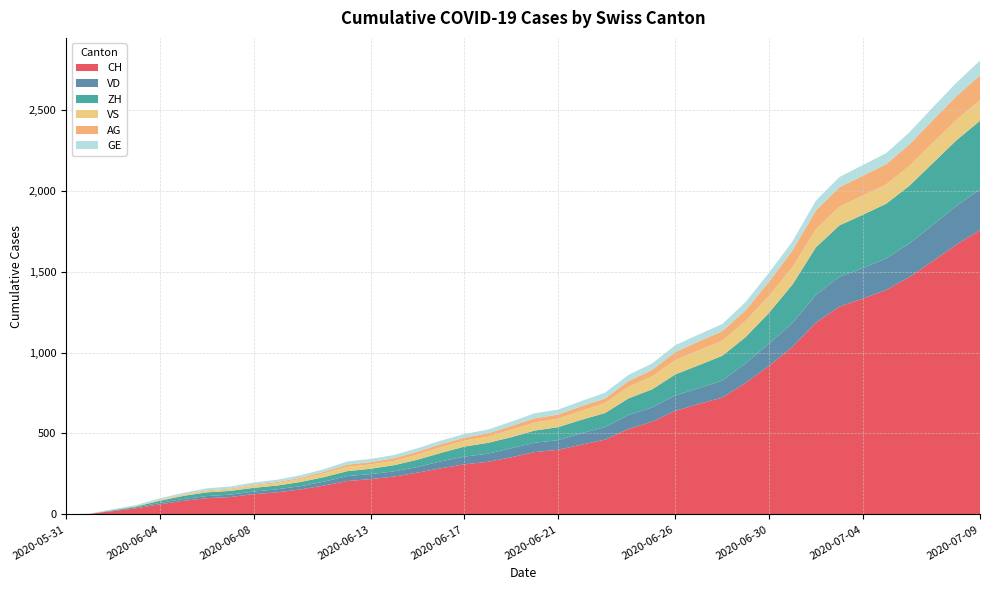

Reading left to right, transcribe all the data shown in this chart.

CH: 0	3	20	38	62	84	100	107	125	136	154	178	206	218	234	258	285	309	325	353	385	399	431	462	528	572	640	683	722	813	918	1036	1185	1284	1334	1387	1468	1567	1668	1757
VD: 0	0	4	6	9	11	13	15	16	19	20	24	31	31	32	35	43	48	50	56	58	60	71	77	86	89	95	97	105	121	138	147	172	185	188	195	208	224	240	252
ZH: 0	0	2	5	13	19	23	23	23	23	26	28	30	33	38	45	52	62	67	68	75	80	83	87	103	111	130	142	153	162	190	238	294	317	330	338	357	382	405	424
VS: 0	1	2	2	4	6	7	9	14	15	19	23	27	27	27	32	36	37	38	46	50	52	56	62	72	80	88	92	93	101	105	108	112	116	118	120	123	126	126	128
AG: 0	0	0	1	3	3	5	5	5	7	7	10	13	14	16	17	18	18	21	23	26	26	28	28	35	40	50	55	59	65	88	103	116	120	123	125	132	140	147	153
GE: 0	1	4	6	8	10	13	13	14	14	16	16	20	20	20	22	22	23	23	27	31	31	32	36	38	40	43	43	44	51	55	56	61	63	66	68	75	79	83	91